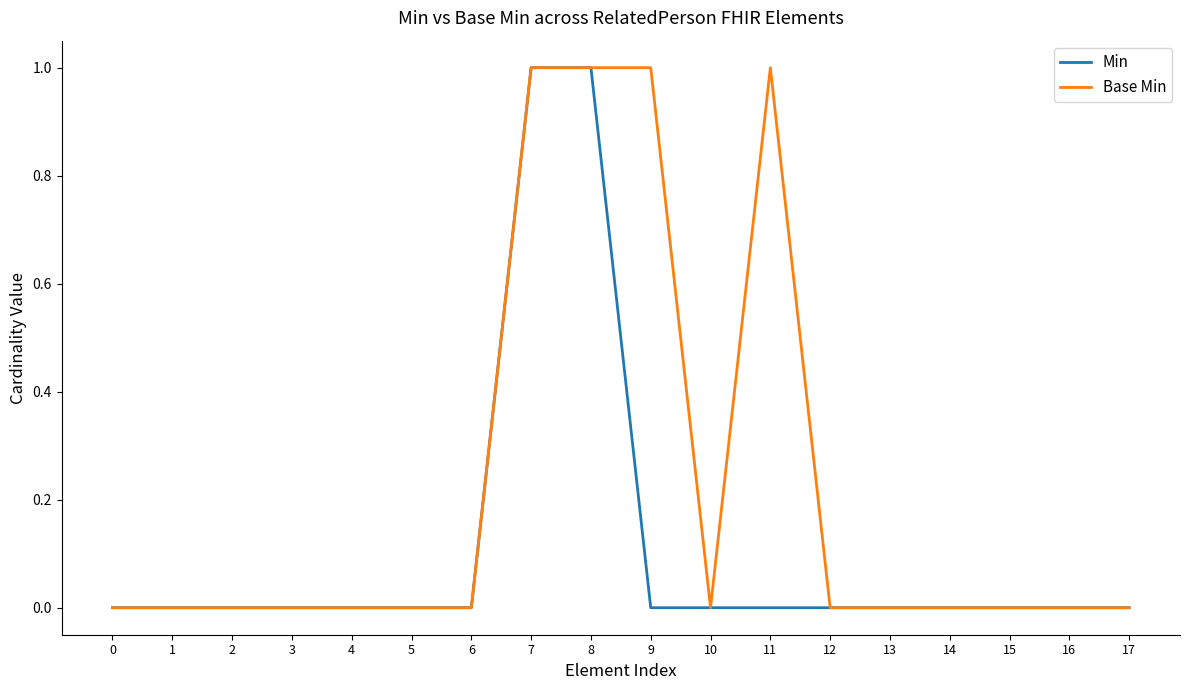

Count the Min values in the range 0 to 1.

18